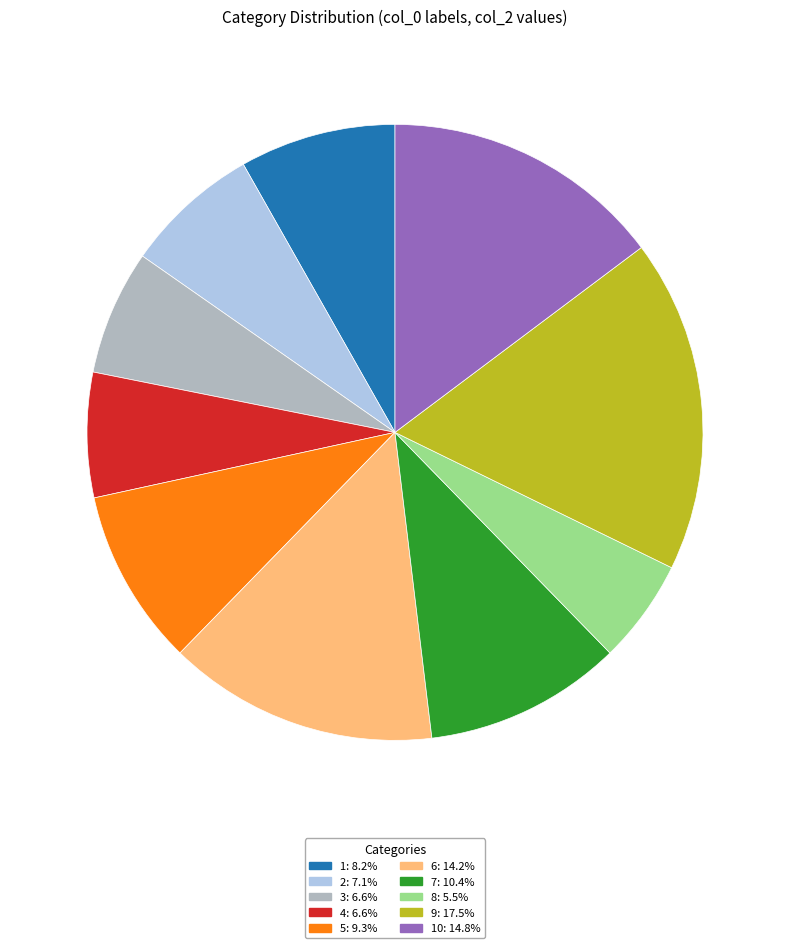

Is there a majority slice in this chart?

No